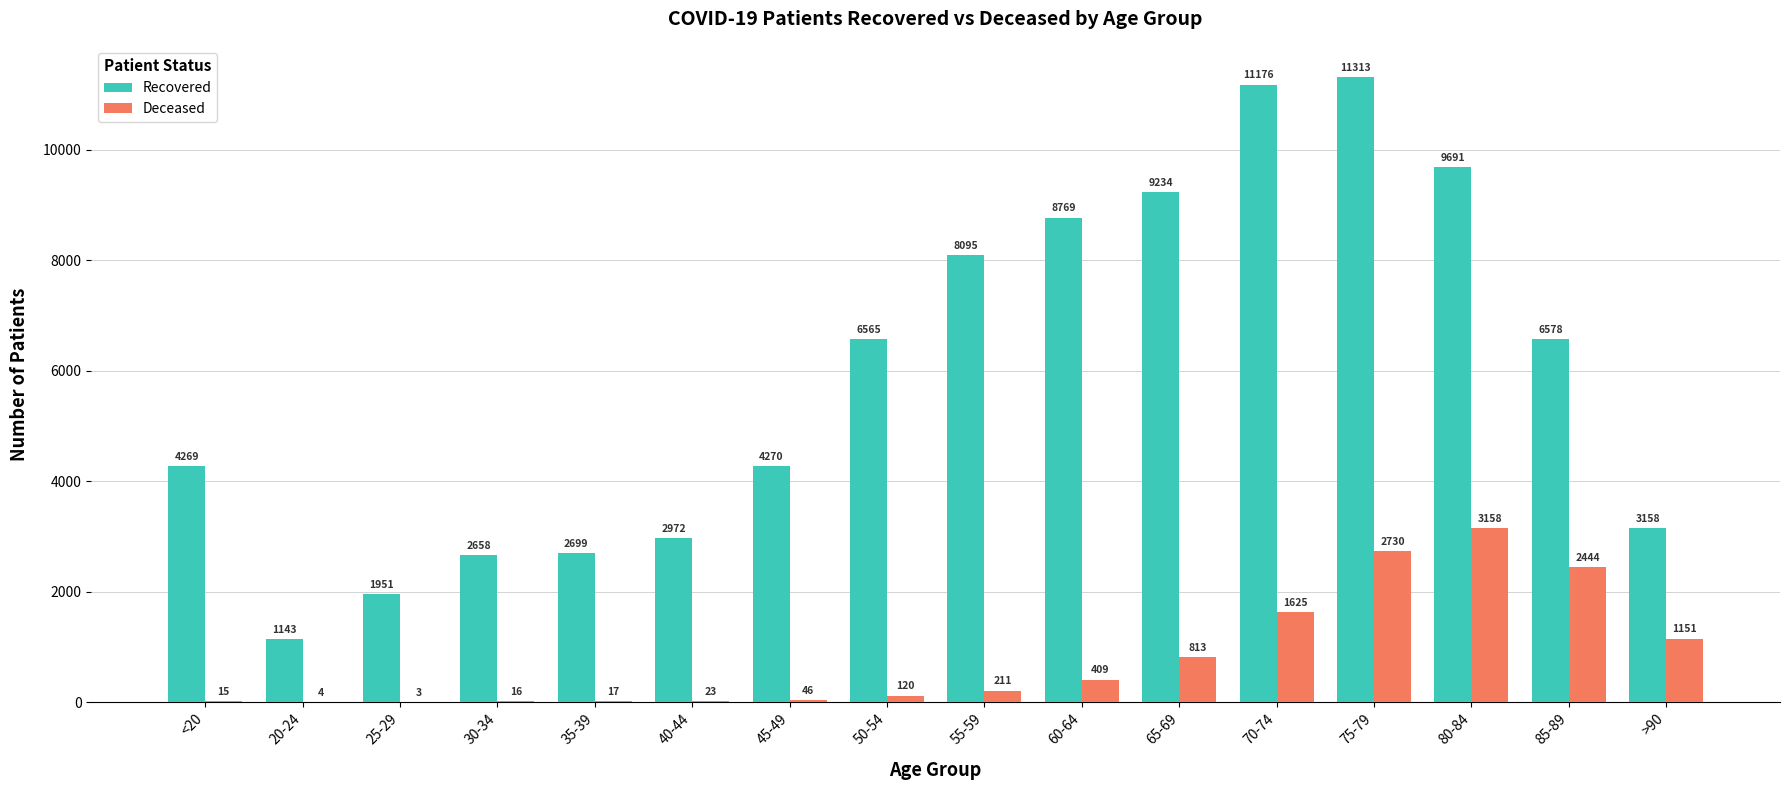

What is the spread (max minus min) of values at 45-49?

4224